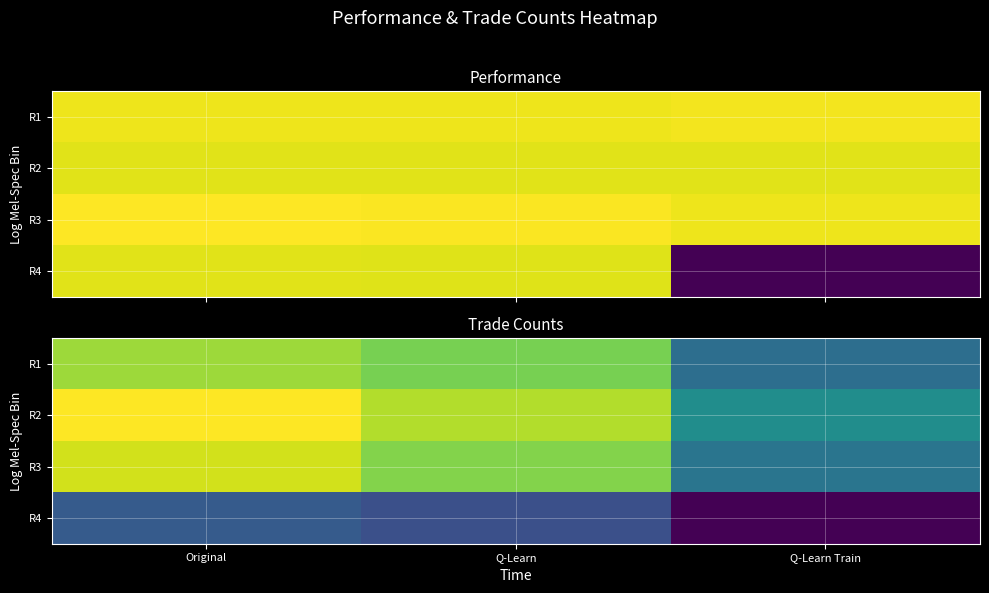

Is the value of R3 at Q-Learn Train greater than the value of R1 at Original?

No